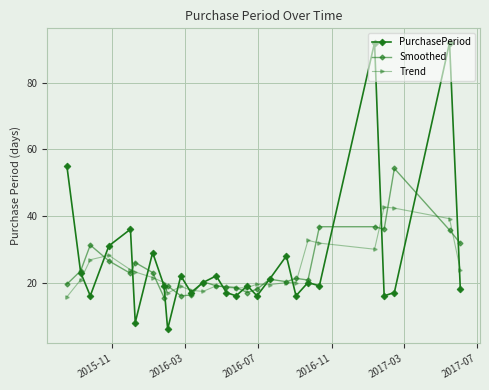

Does the chart have visible grid lines?

Yes